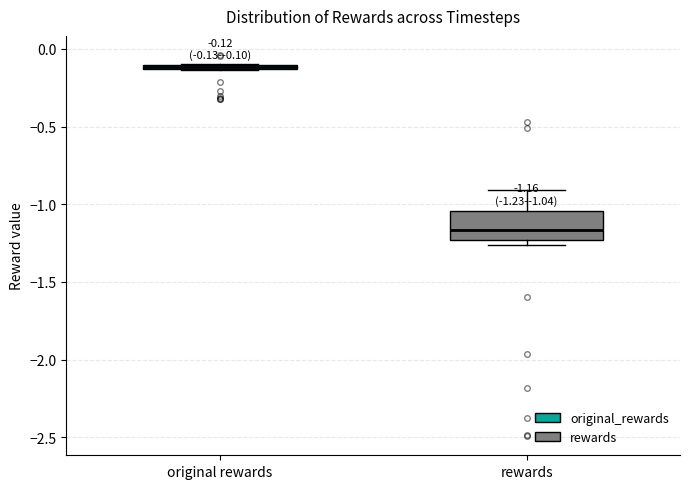

Which box's median line is the lowest?

rewards